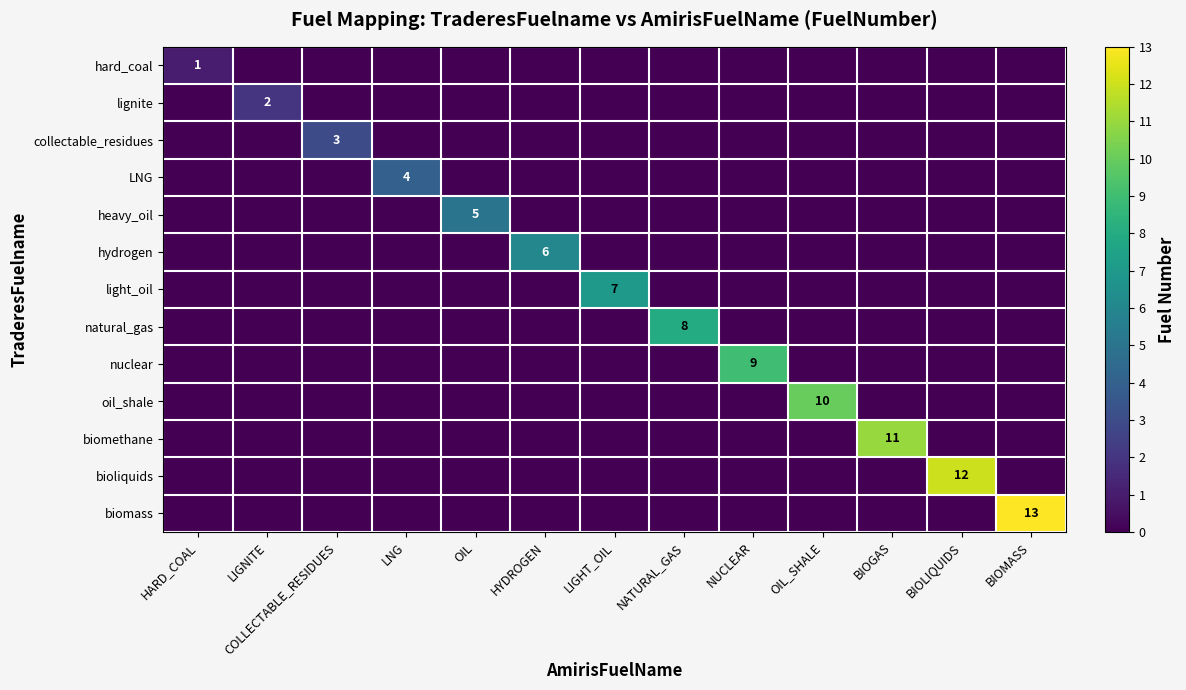

The biomethane series shows 17 at BIOGAS. True or false?

False